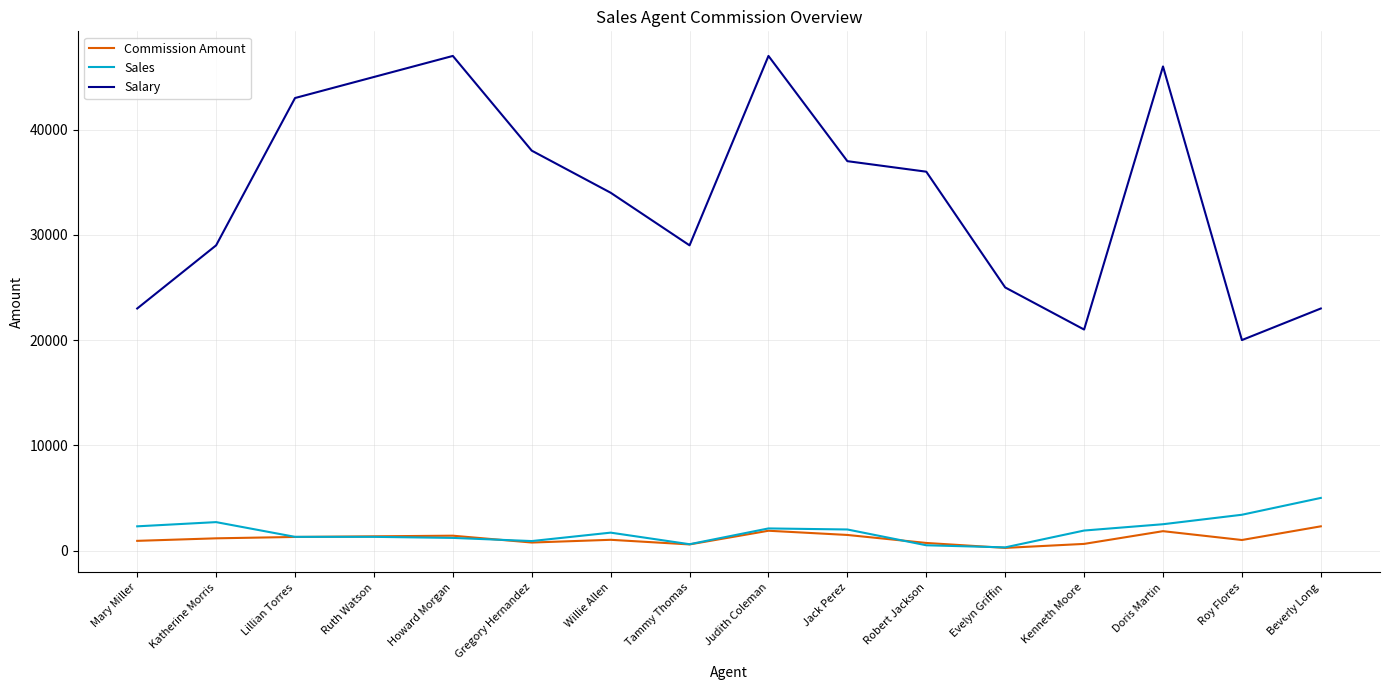

What is the sum of all Salary values?

543000